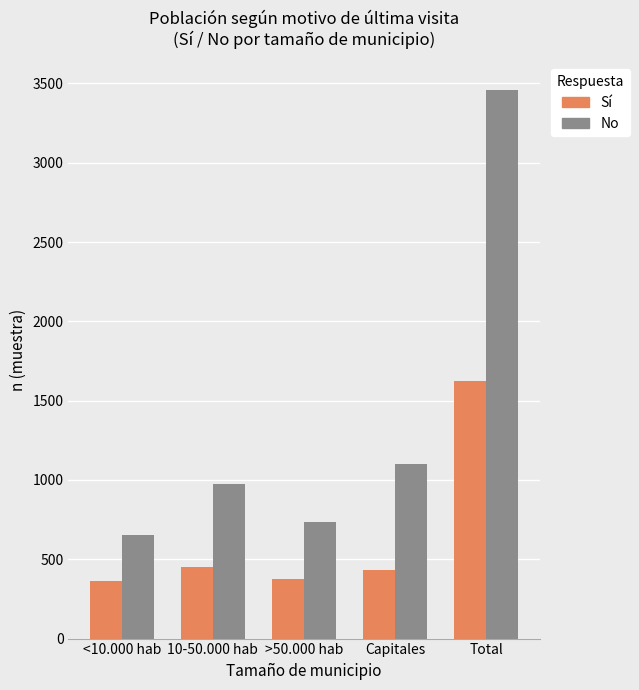

The No series shows 735 at >50.000 hab. True or false?

True